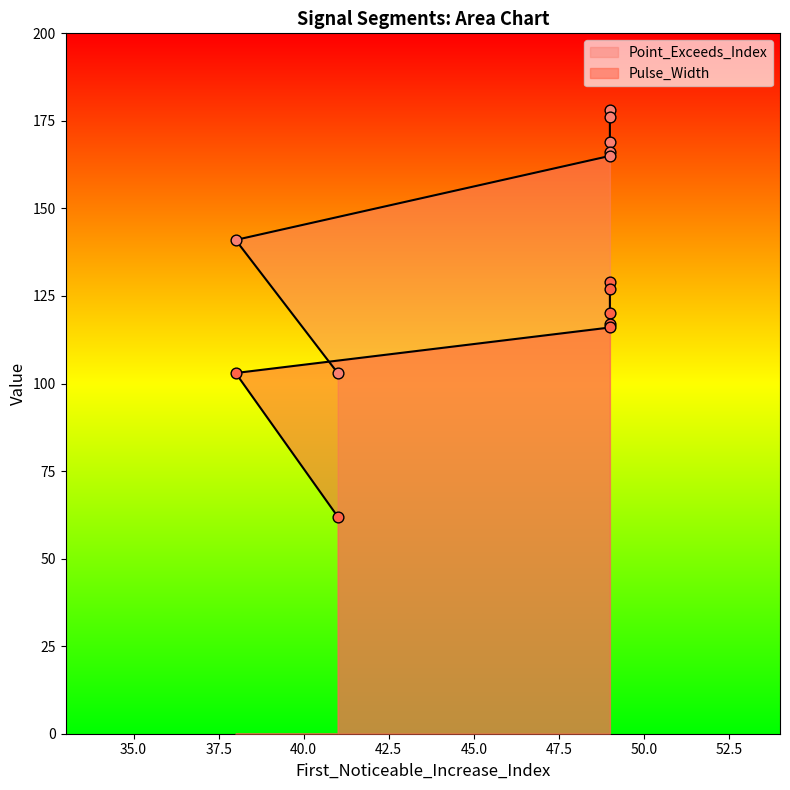

Is the value of Point_Exceeds_Index at 41 greater than the value of Pulse_Width at 49?

No